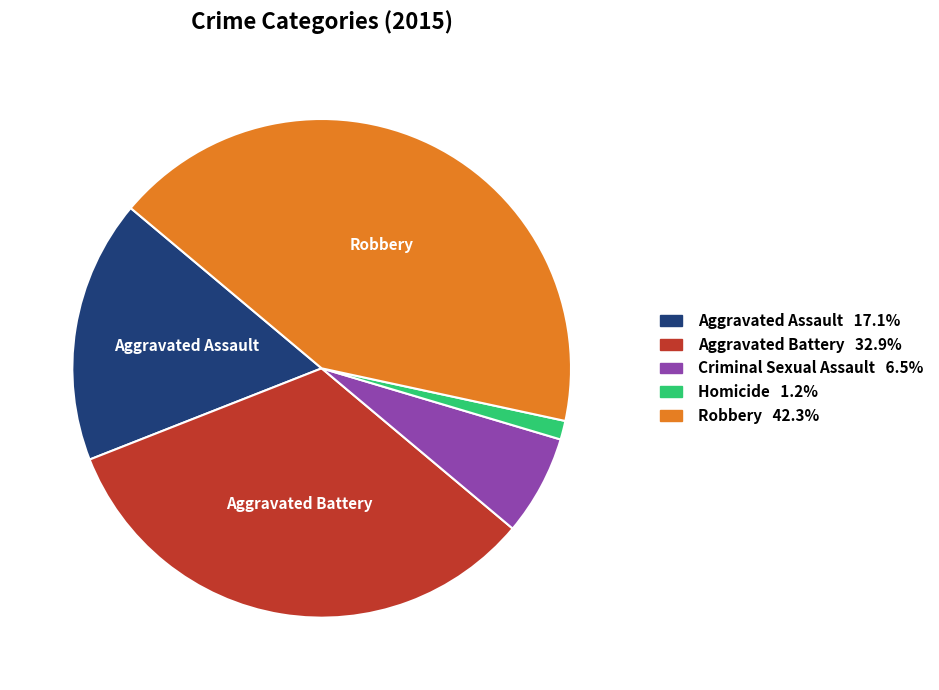

Rank the categories by value from lowest to highest.

Homicide, Criminal Sexual Assault, Aggravated Assault, Aggravated Battery, Robbery